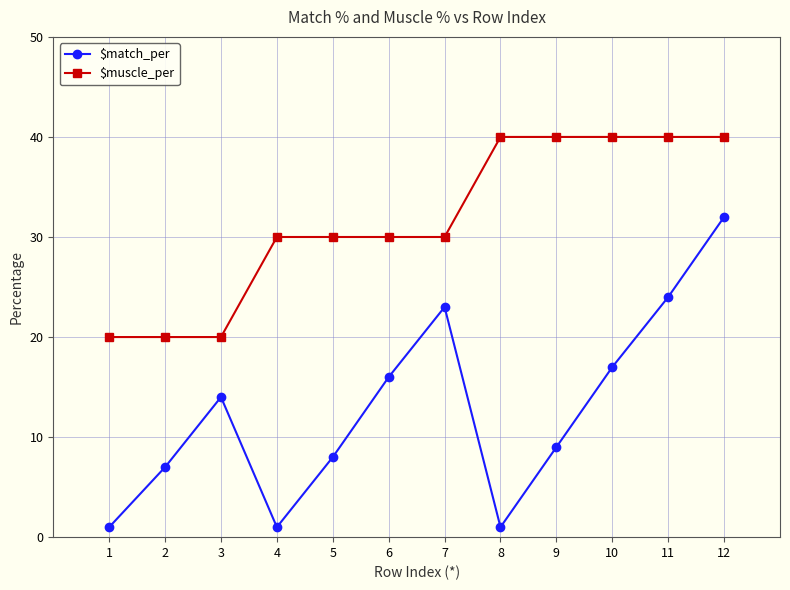

What is the minimum value for $match_per?

1